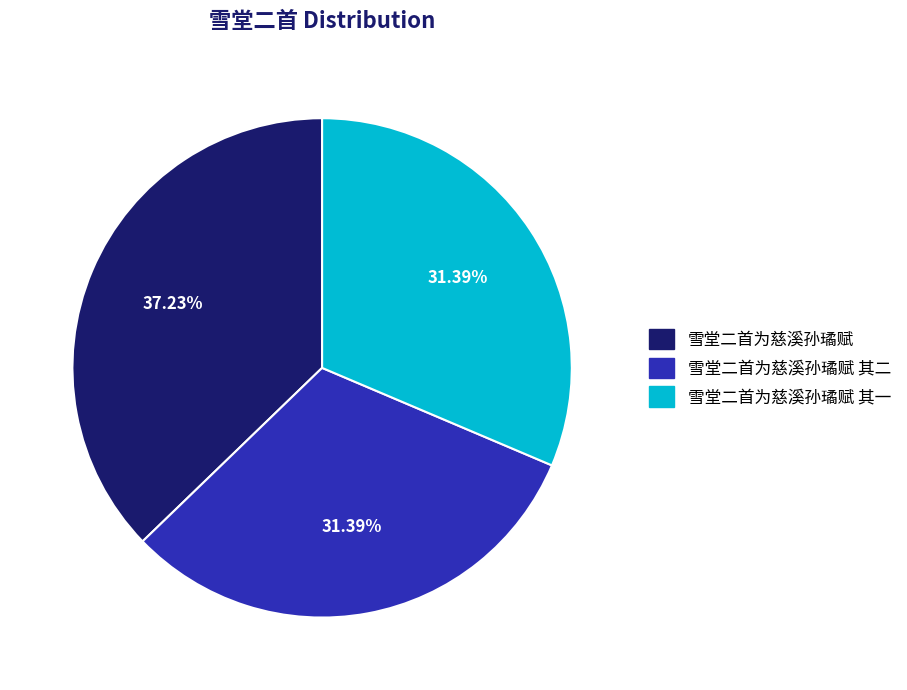

Do 雪堂二首为慈溪孙璚赋 and 雪堂二首为慈溪孙璚赋 其二 together represent more than half of the pie?

Yes